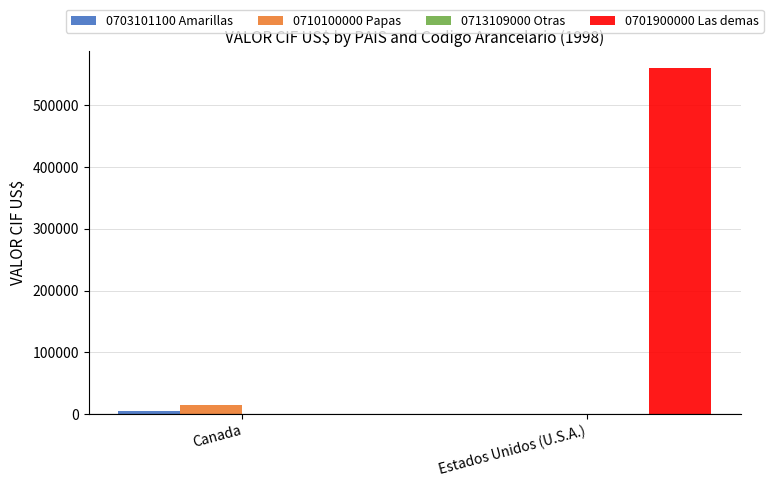

What is the sum of all 0710100000 Papas values?

14637.0